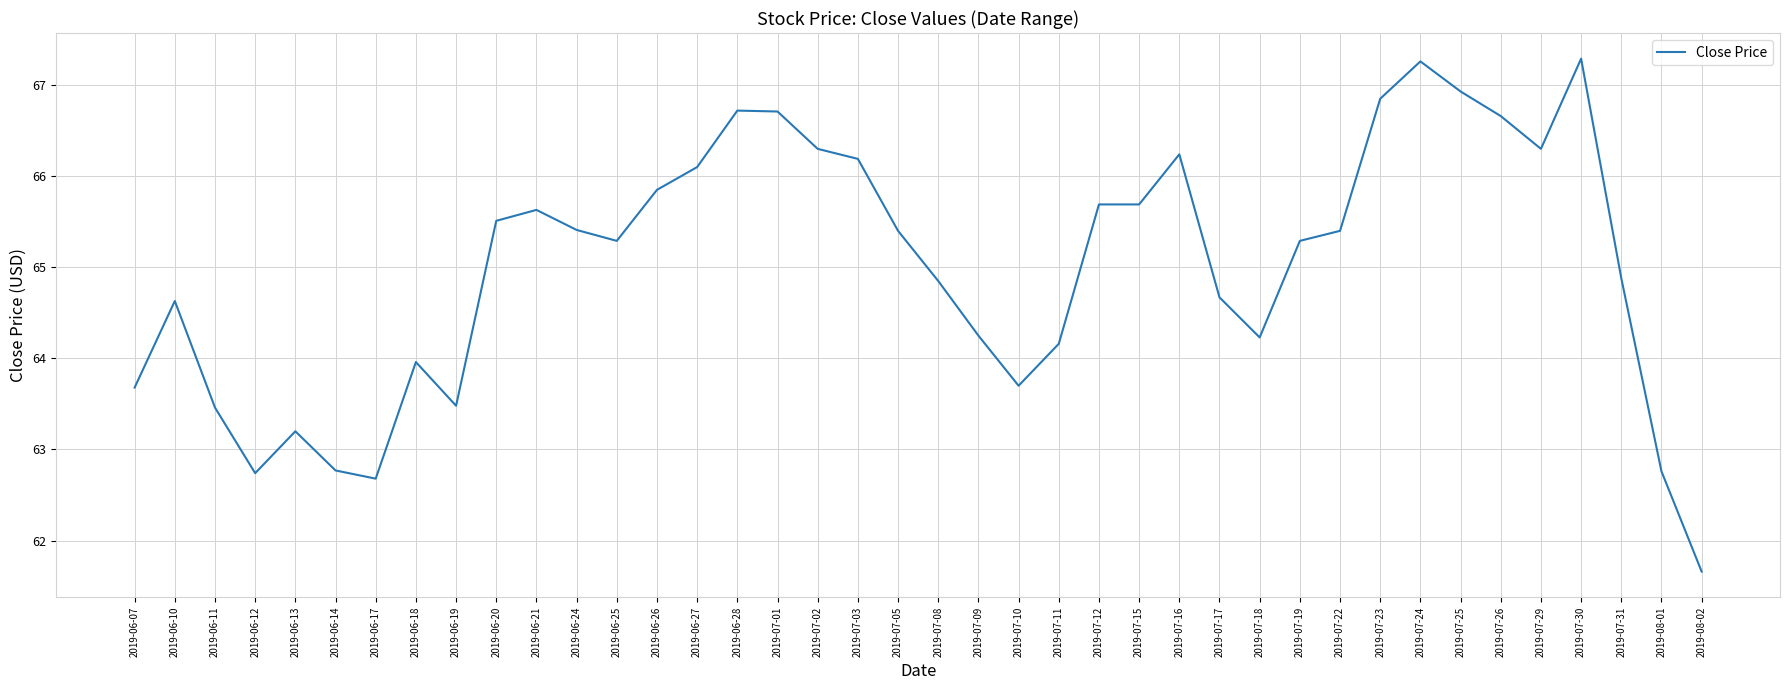

Between 2019-06-27 and 2019-07-29, which is larger?

2019-07-29